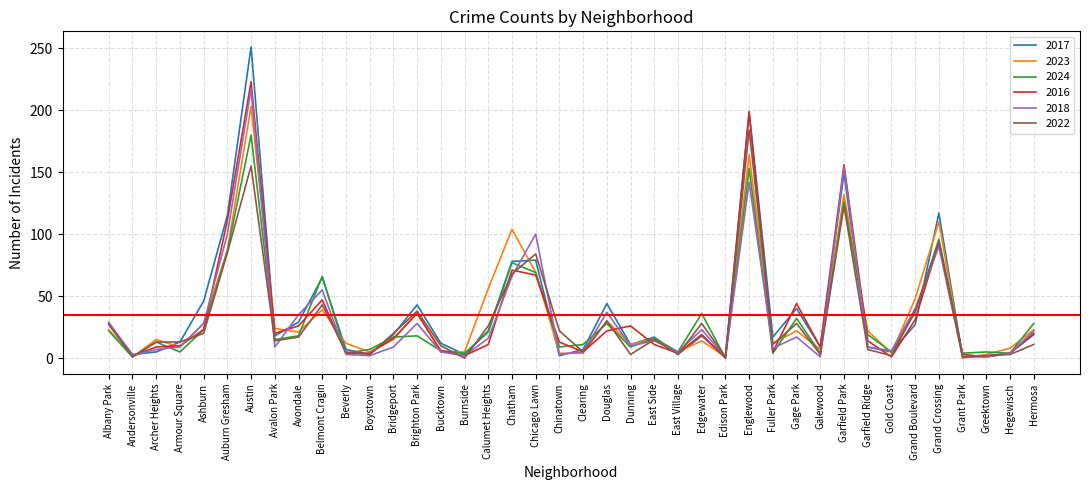

What position from the left is Grand Boulevard?

35